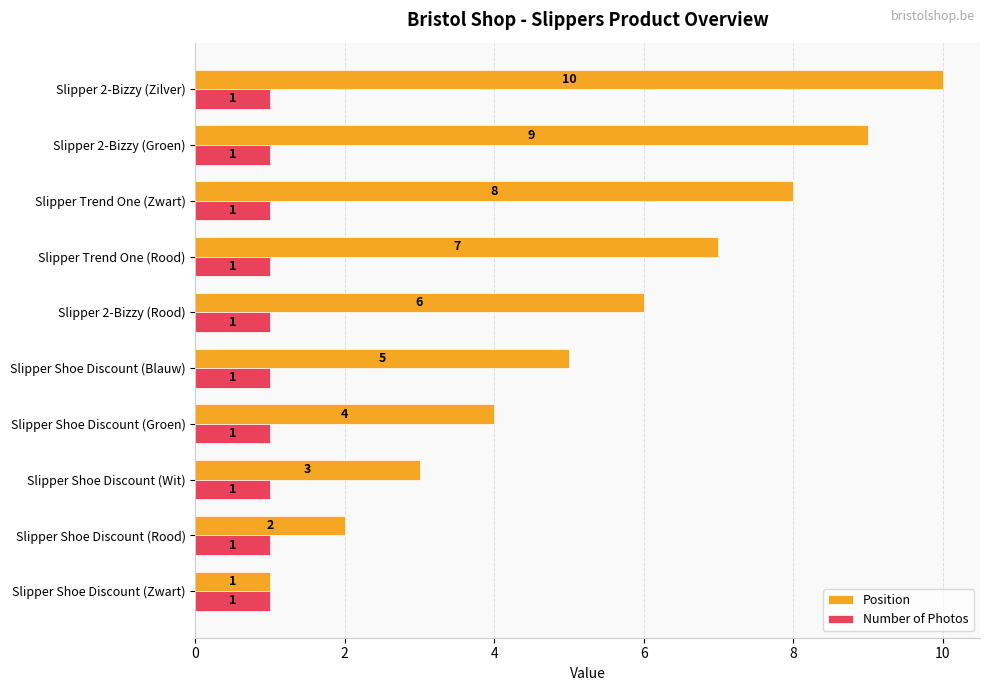

What is the sum of all Position values?

55